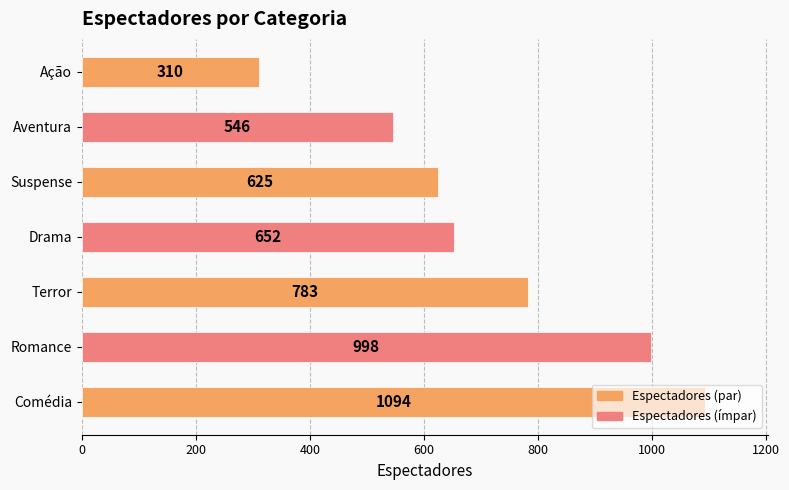

At which label is the value closest to 702?

Drama